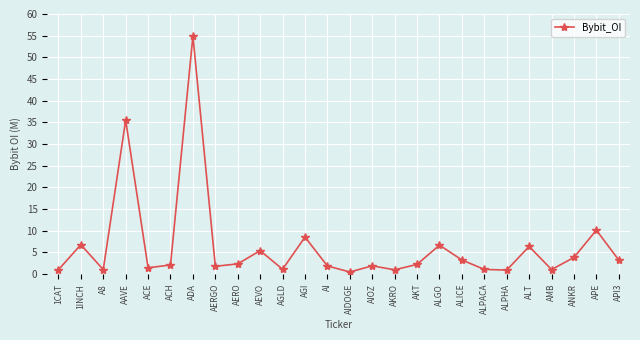

How many series are shown in this chart?

1